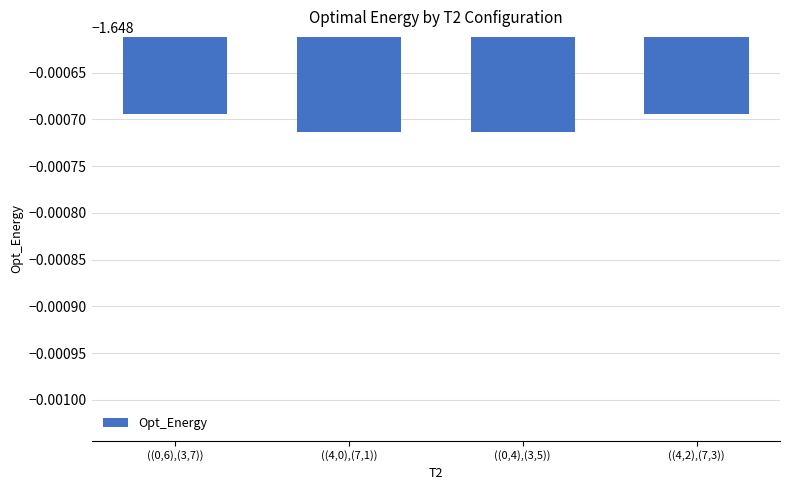

What is the sum of all values?

-6.6